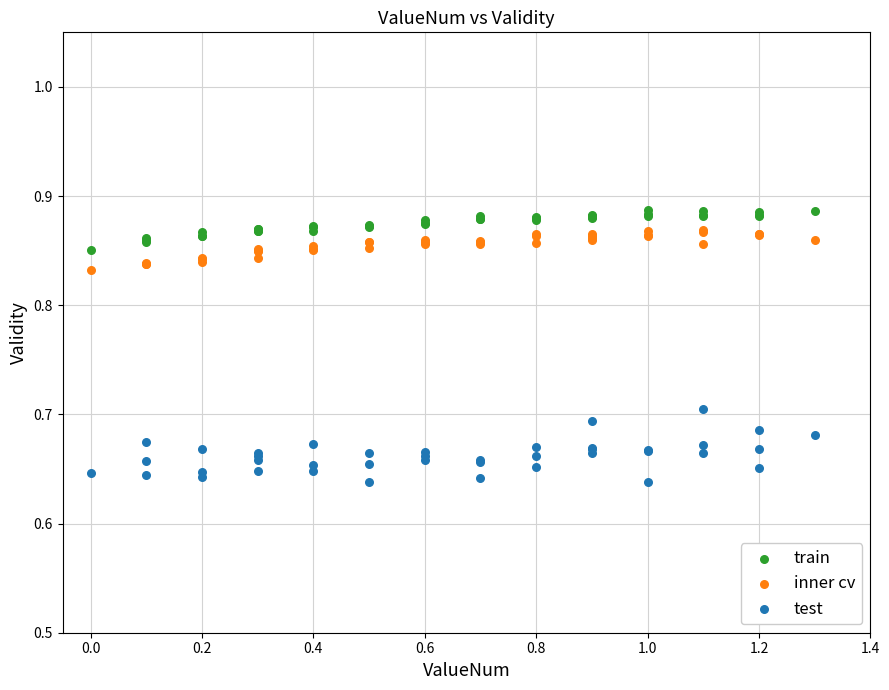

Which series has the largest Y range (max minus min)?

test